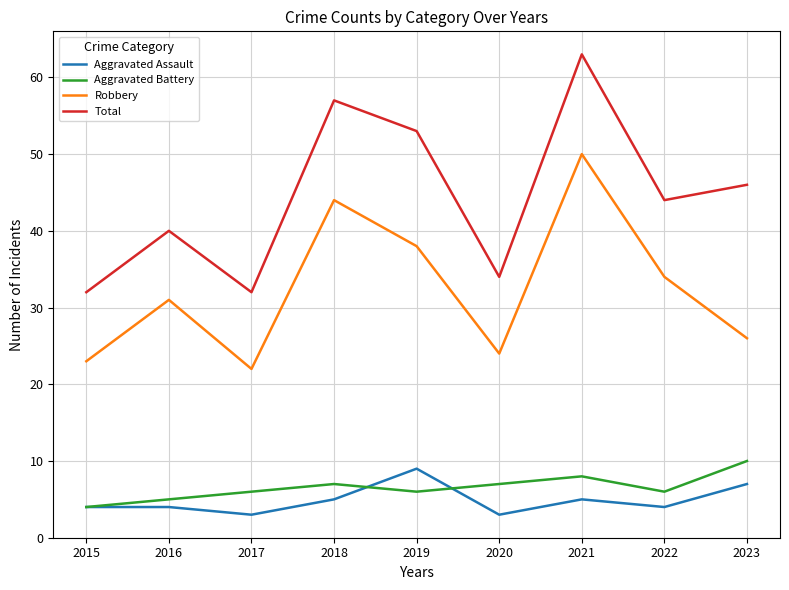

Reading right to left, transcribe all the data shown in this chart.

Aggravated Assault: 2023=7	2022=4	2021=5	2020=3	2019=9	2018=5	2017=3	2016=4	2015=4
Aggravated Battery: 2023=10	2022=6	2021=8	2020=7	2019=6	2018=7	2017=6	2016=5	2015=4
Robbery: 2023=26	2022=34	2021=50	2020=24	2019=38	2018=44	2017=22	2016=31	2015=23
Total: 2023=46	2022=44	2021=63	2020=34	2019=53	2018=57	2017=32	2016=40	2015=32